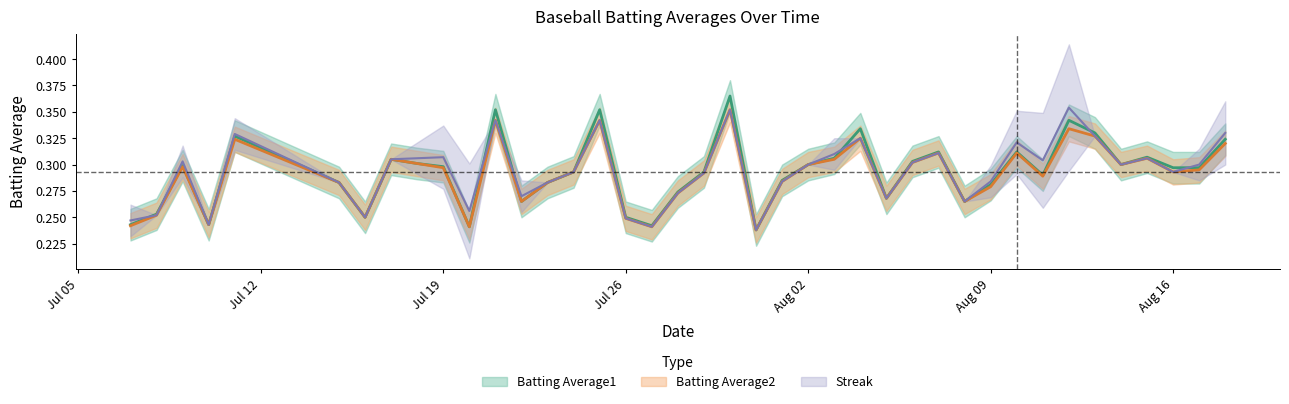

At which category does the chart reach its minimum across all series?

2010-07-31